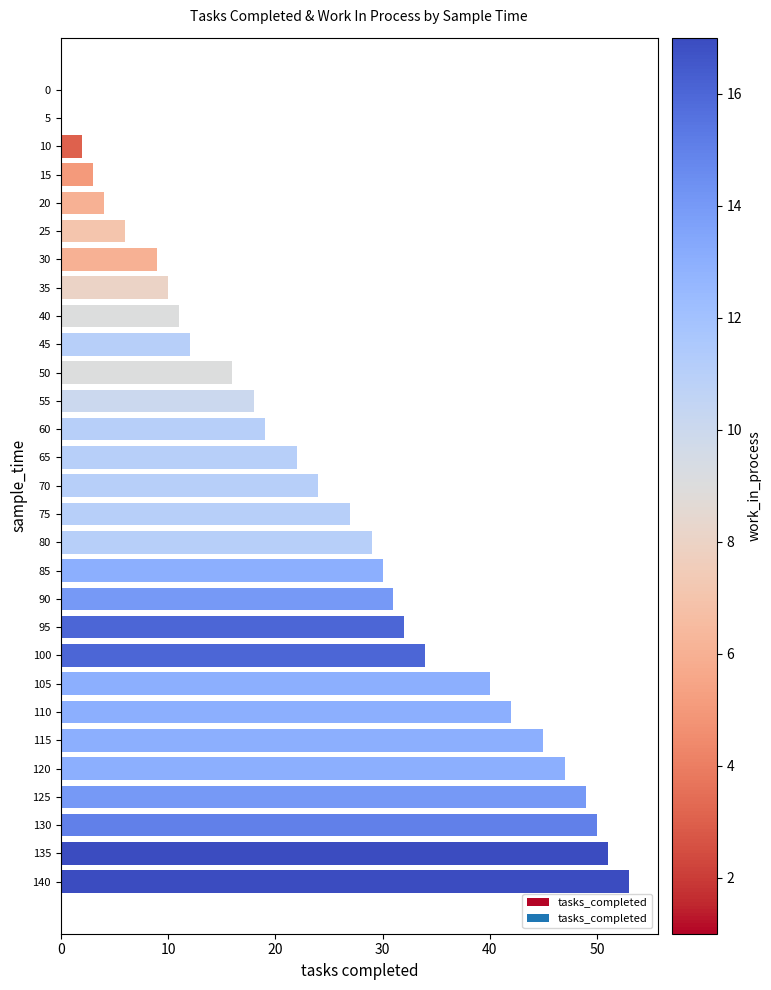

What is the sum of all values?

716